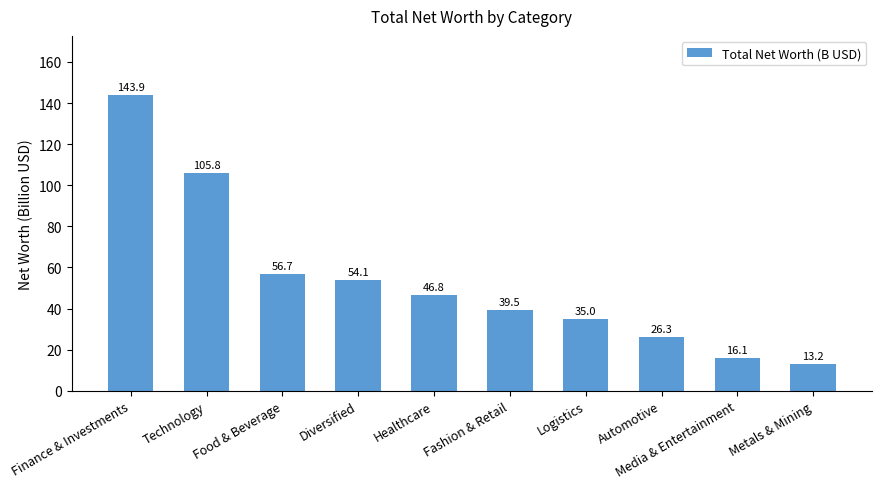

Rank the categories by value from highest to lowest.

Finance & Investments, Technology, Food & Beverage, Diversified, Healthcare, Fashion & Retail, Logistics, Automotive, Media & Entertainment, Metals & Mining